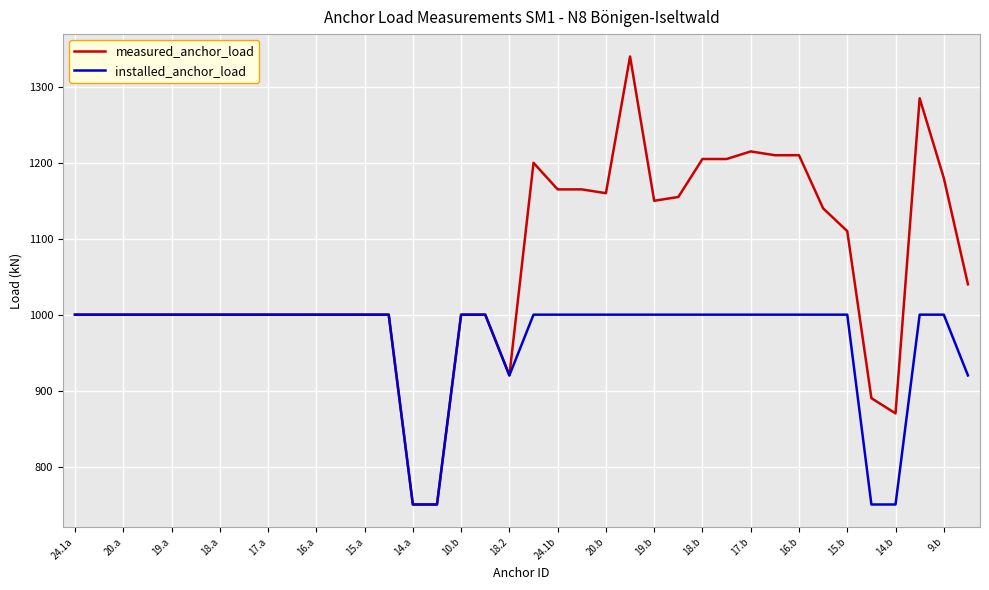

True or false: measured_anchor_load has more than 2 points higher than both neighbors.

True